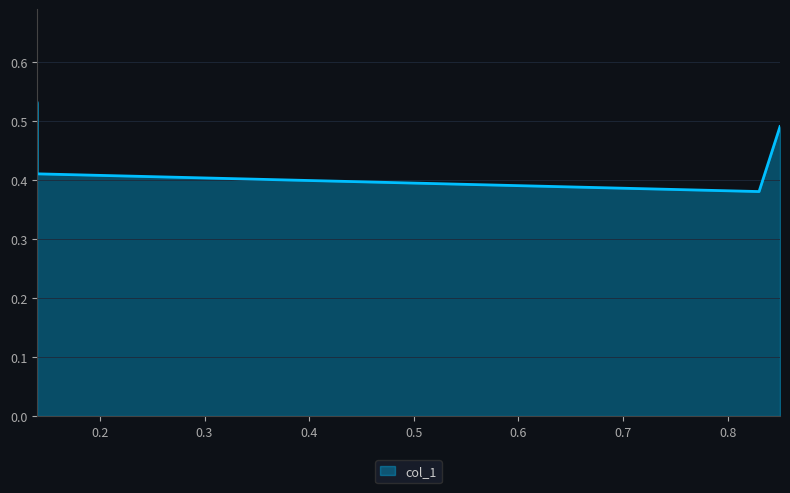

At which label is the value closest to 0?

0.83